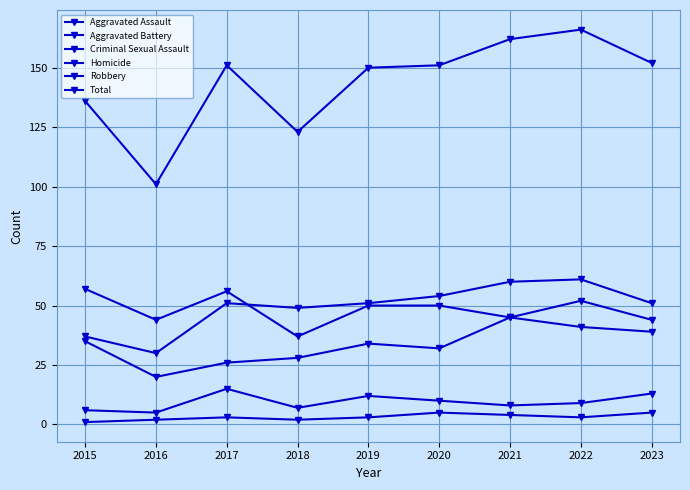

Between 2023 and 2015, which is larger?

2023